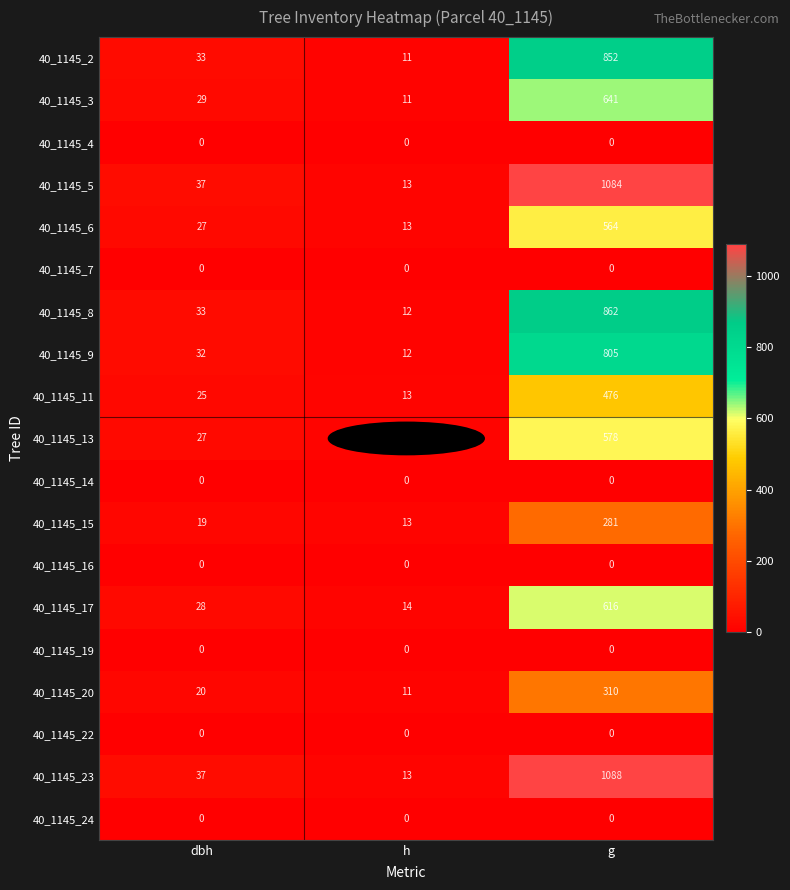

Is it true that 40_1145_8 equals 12 at h?

True